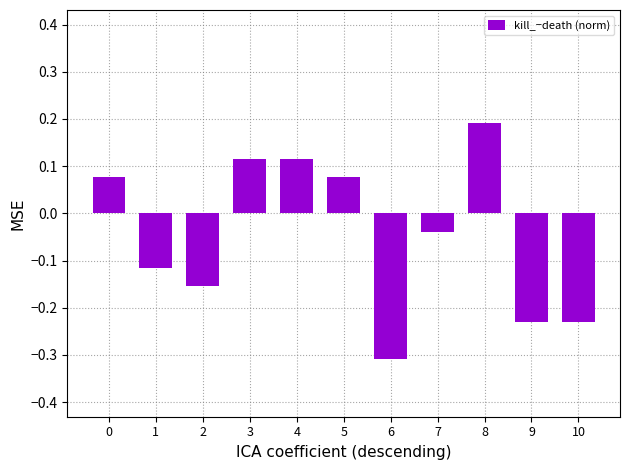

At which label is the value closest to 0?

7